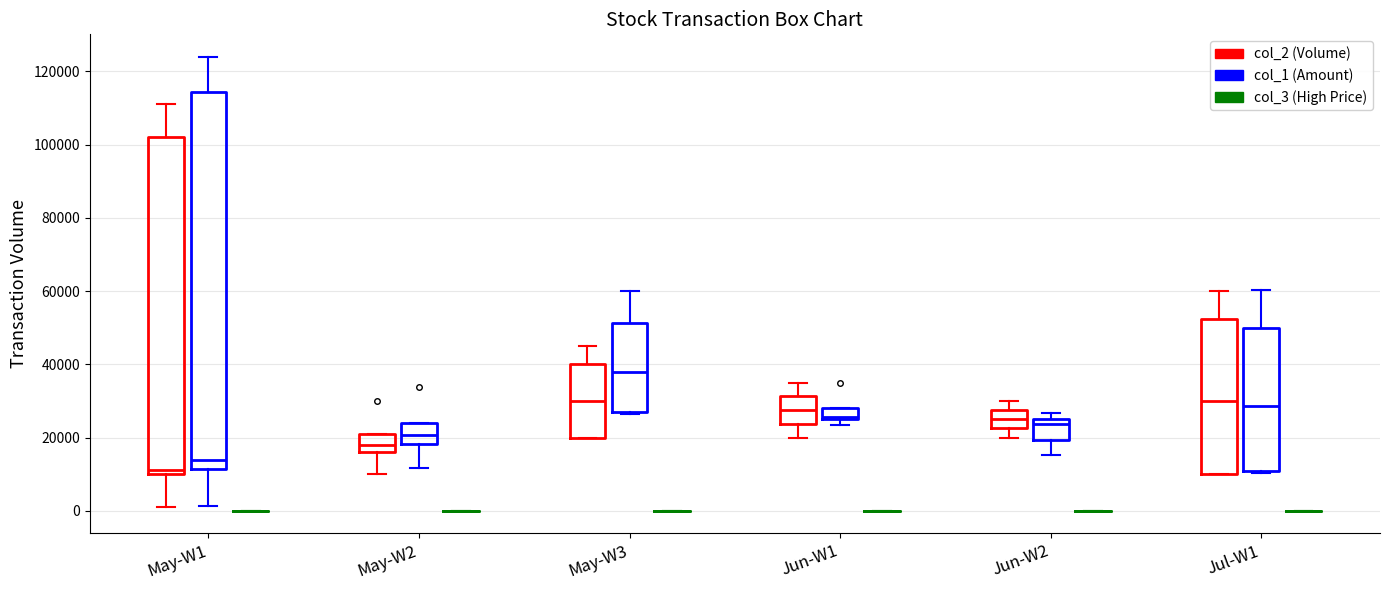

Reading left to right, transcribe this box plot: for each box, give where its median line is, the range the box spans, and where its two whiskers end, as read against the y-axis. The values are not printed on the chart, so give them approximately, as read against the axis.

May-W1 (col_2 (Volume)): median 12000, box 10000 to 102000, whiskers 2000 to 112000
May-W1 (col_1 (Amount)): median 14000, box 12000 to 114000, whiskers 2000 to 124000
May-W1 (col_3 (High Price)): box collapsed to a line at 0, whiskers 0 to 0
May-W2 (col_2 (Volume)): median 18000, box 16000 to 22000, whiskers 10000 to 22000
May-W2 (col_1 (Amount)): median 20000, box 18000 to 24000, whiskers 12000 to 24000
May-W2 (col_3 (High Price)): box collapsed to a line at 0, whiskers 0 to 0
May-W3 (col_2 (Volume)): median 30000, box 20000 to 40000, whiskers 20000 to 46000
May-W3 (col_1 (Amount)): median 38000, box 28000 to 52000, whiskers 26000 to 60000
May-W3 (col_3 (High Price)): box collapsed to a line at 0, whiskers 0 to 0
Jun-W1 (col_2 (Volume)): median 28000, box 24000 to 32000, whiskers 20000 to 36000
Jun-W1 (col_1 (Amount)): median 26000, box 24000 to 28000, whiskers 24000 (below the box's lower edge) to 28000
Jun-W1 (col_3 (High Price)): box collapsed to a line at 0, whiskers 0 to 0
Jun-W2 (col_2 (Volume)): median 26000, box 22000 to 28000, whiskers 20000 to 30000
Jun-W2 (col_1 (Amount)): median 24000, box 20000 to 26000, whiskers 16000 to 26000 (just above the box's upper edge)
Jun-W2 (col_3 (High Price)): box collapsed to a line at 0, whiskers 0 to 0
Jul-W1 (col_2 (Volume)): median 30000, box 10000 to 52000, whiskers 10000 to 60000
Jul-W1 (col_1 (Amount)): median 28000, box 10000 to 50000, whiskers 10000 to 60000
Jul-W1 (col_3 (High Price)): box collapsed to a line at 0, whiskers 0 to 0